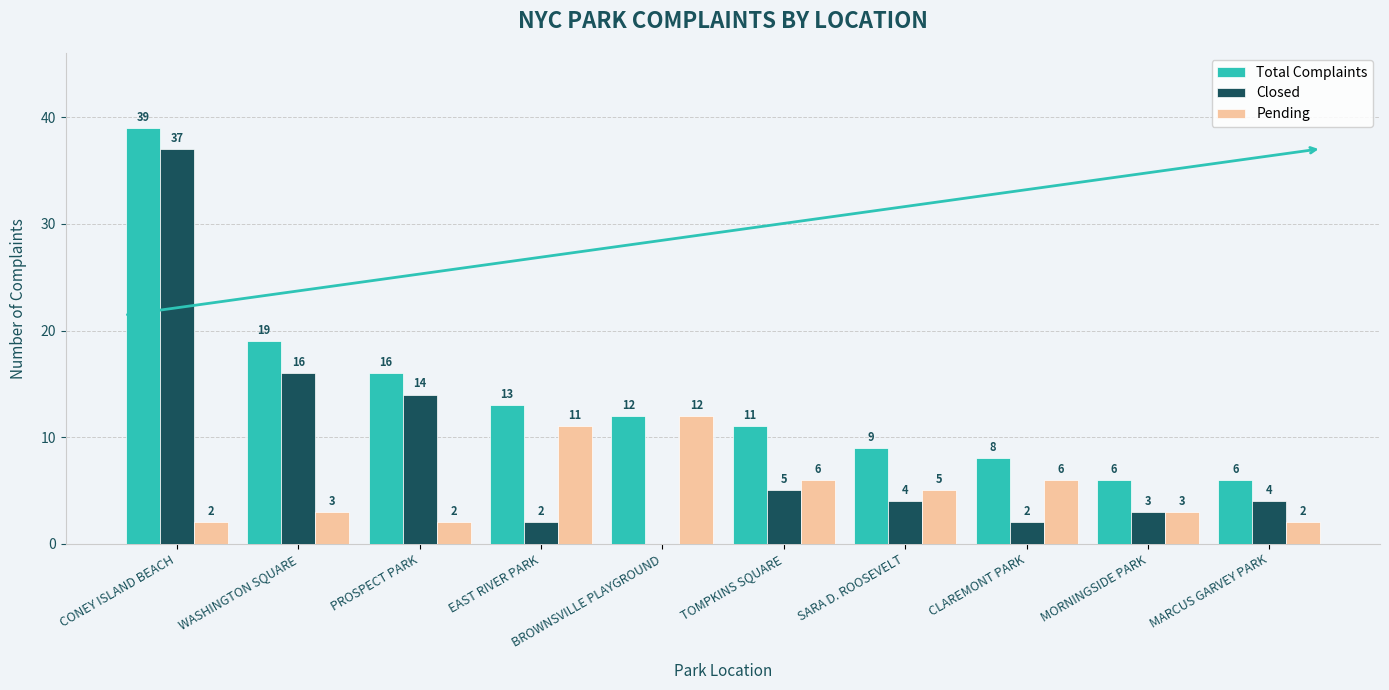

How many categories are shown in the chart?

10